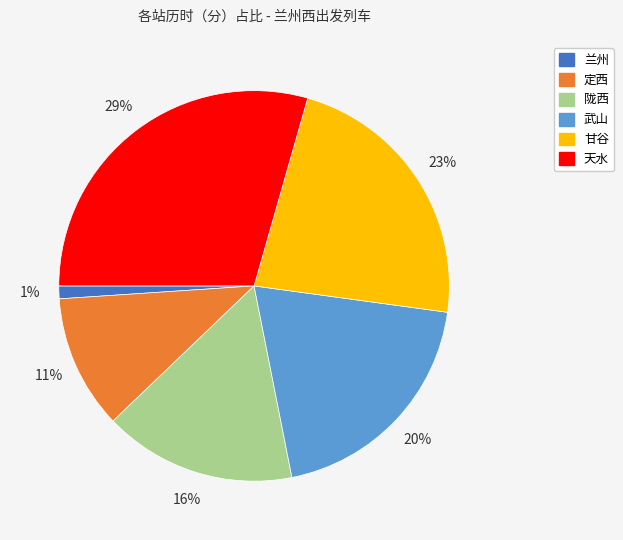

Does any single category account for the majority?

No